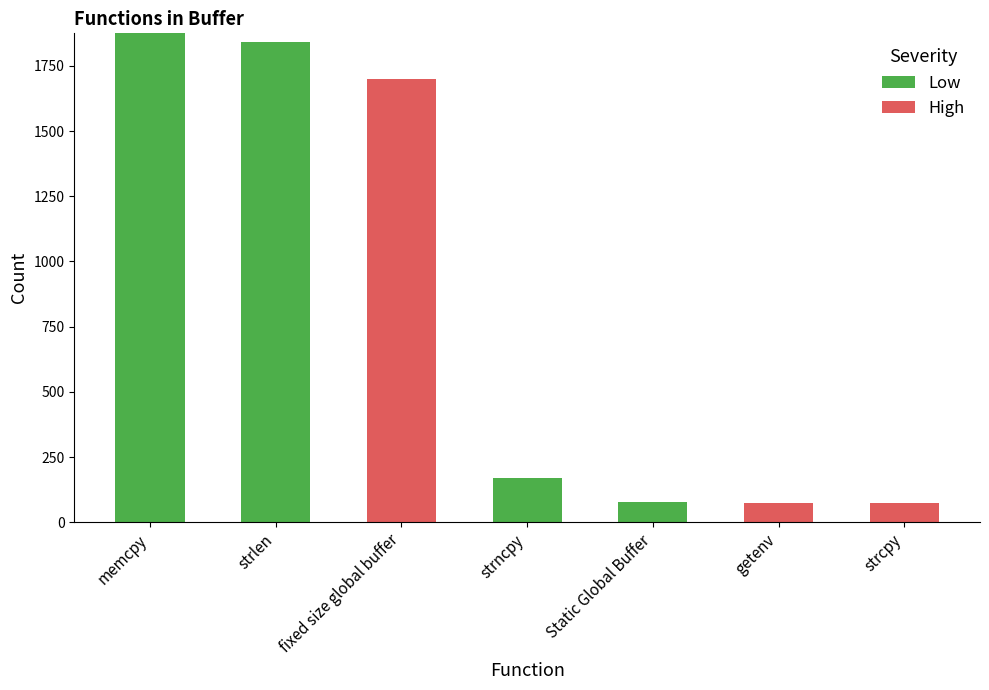

What is the sum of all Low values?

3966